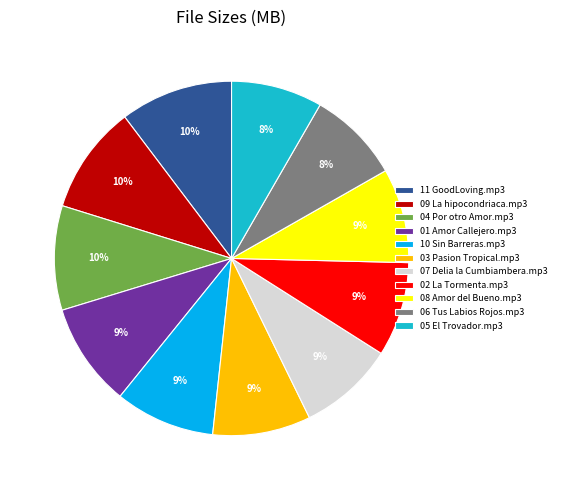

Is 08 Amor del Bueno.mp3 the majority of the pie?

No